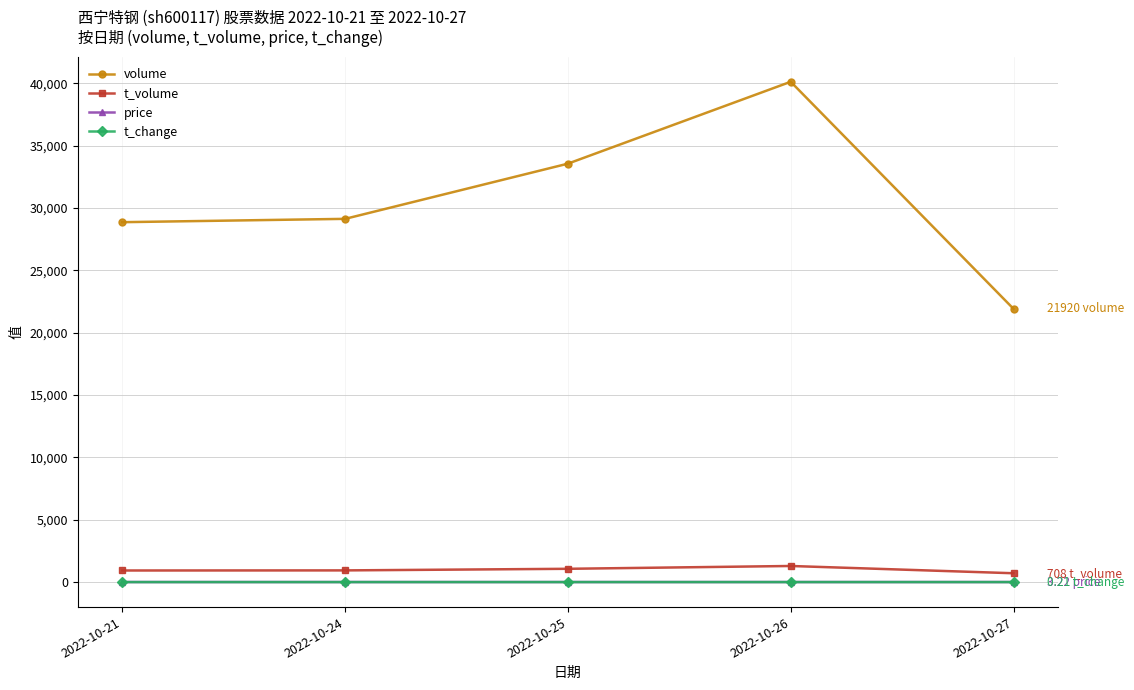

What is the spread (max minus min) of values at 2022-10-25?

33565.7